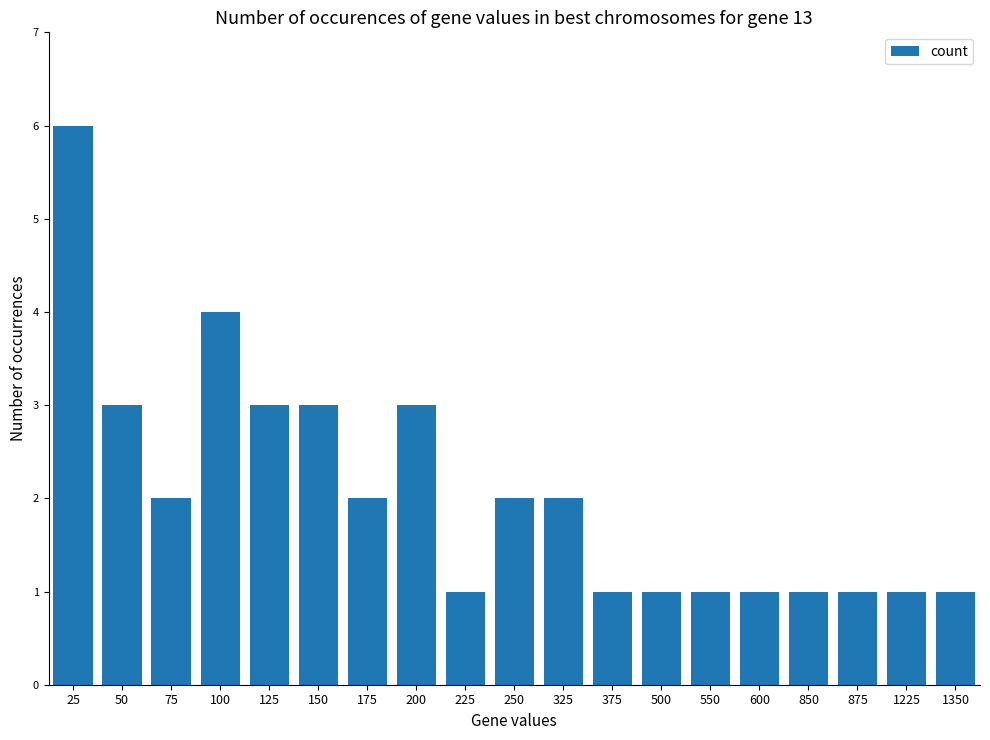

What is the value of the 14th bar from the left?

1